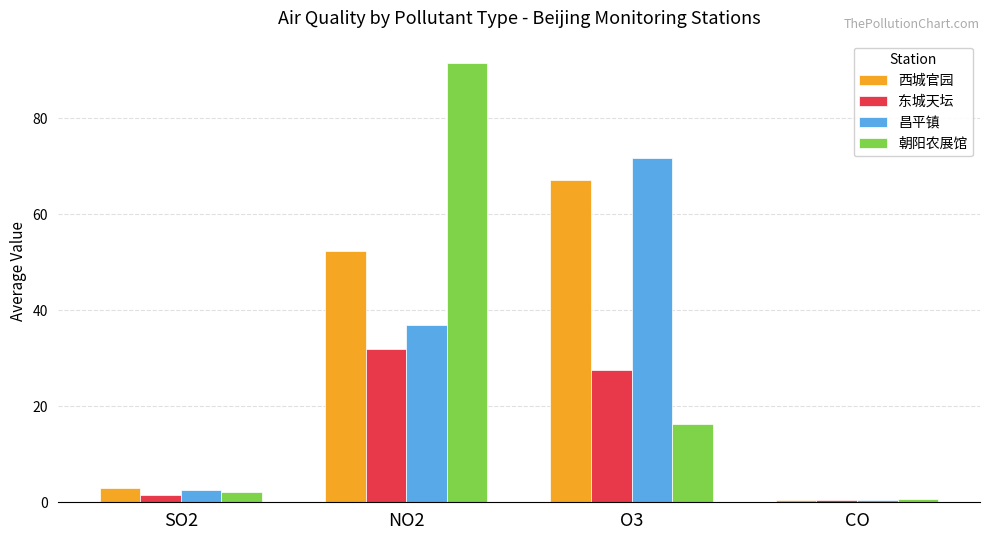

Reading left to right, list all the values displayed in this chart.

西城官园: SO2=3.0	NO2=52.4	O3=67.2	CO=0.5
东城天坛: SO2=1.5	NO2=32.0	O3=27.6	CO=0.5
昌平镇: SO2=2.5	NO2=37.0	O3=71.8	CO=0.4
朝阳农展馆: SO2=2.2	NO2=91.6	O3=16.4	CO=0.6